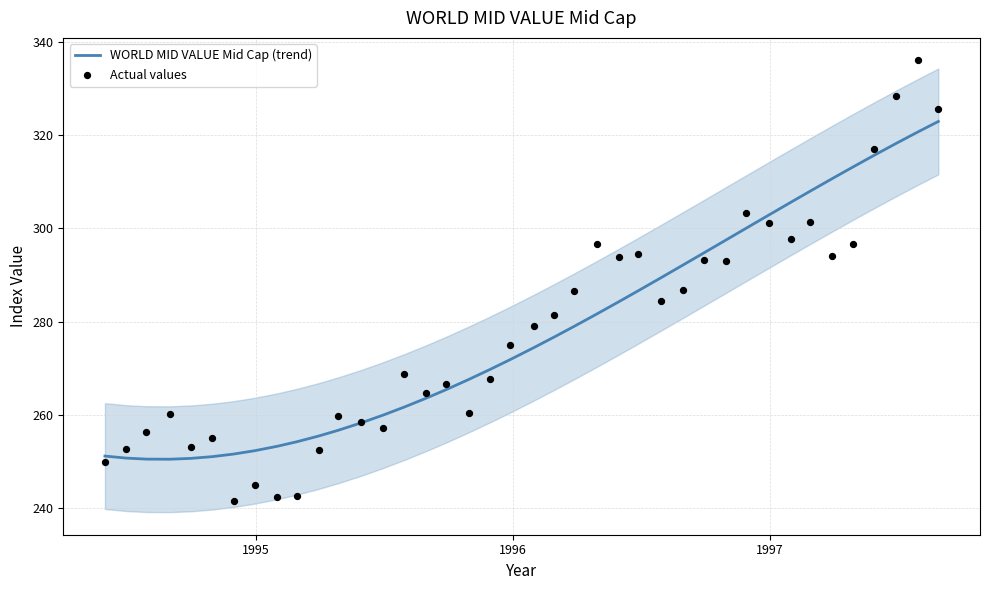

What are all the series names shown in the legend?

WORLD MID VALUE Mid Cap (trend), Actual values